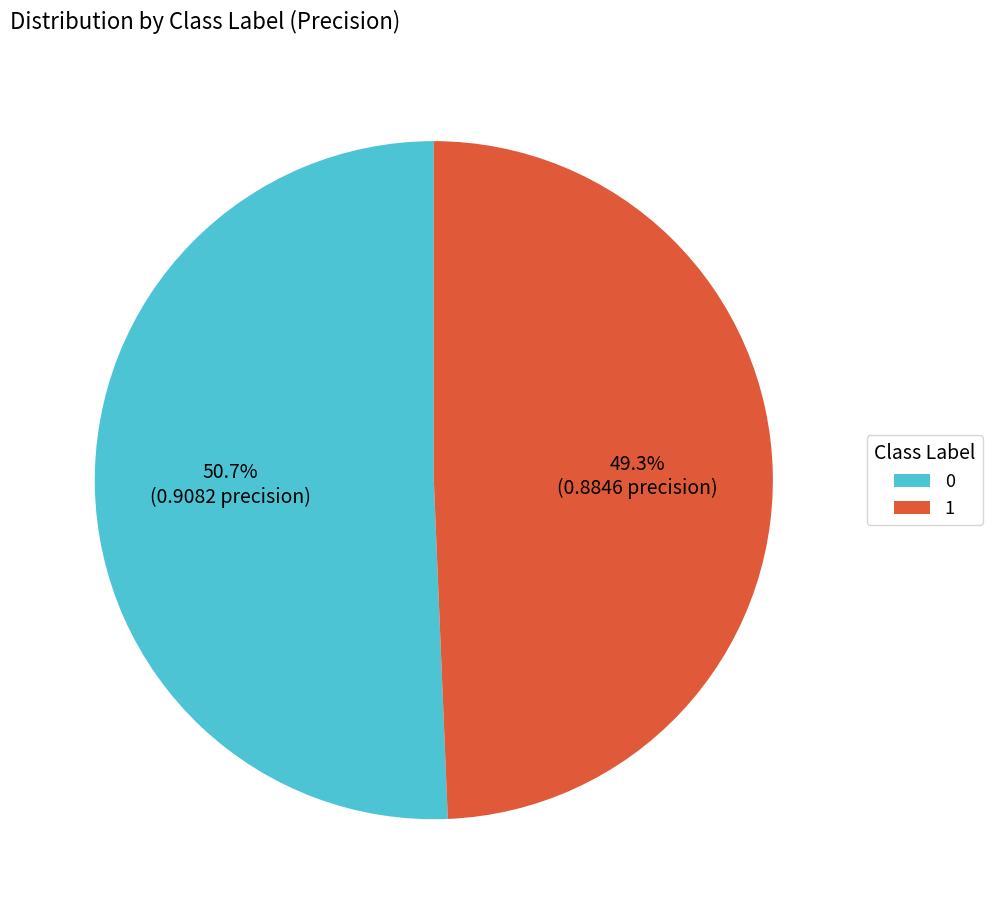

True or false: 0 accounts for 51% of the total.

True